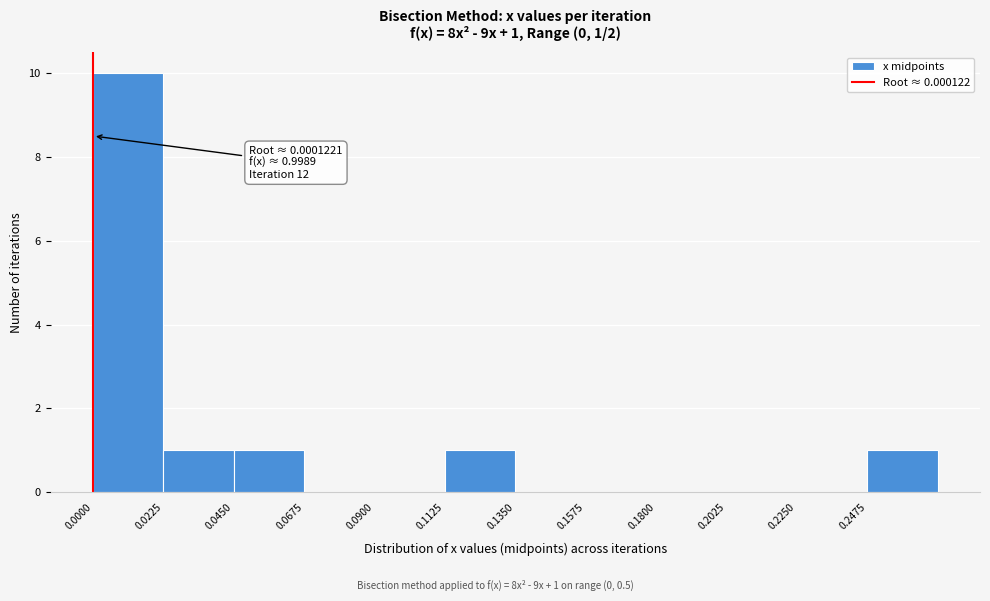

Over which range of the x-axis is the bar tallest?

0.000 to 0.025